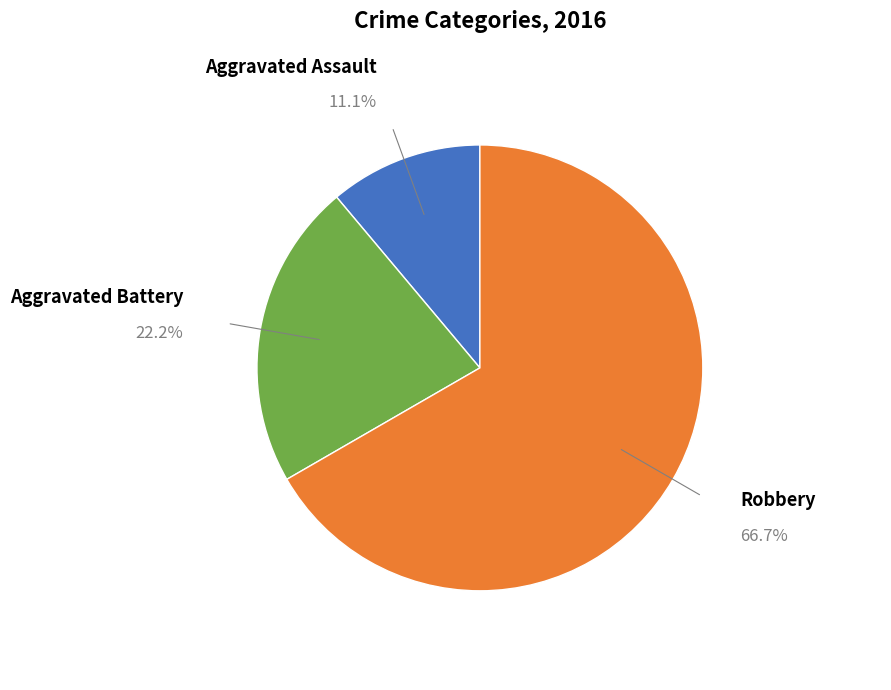

Count the number of slices in the pie.

3